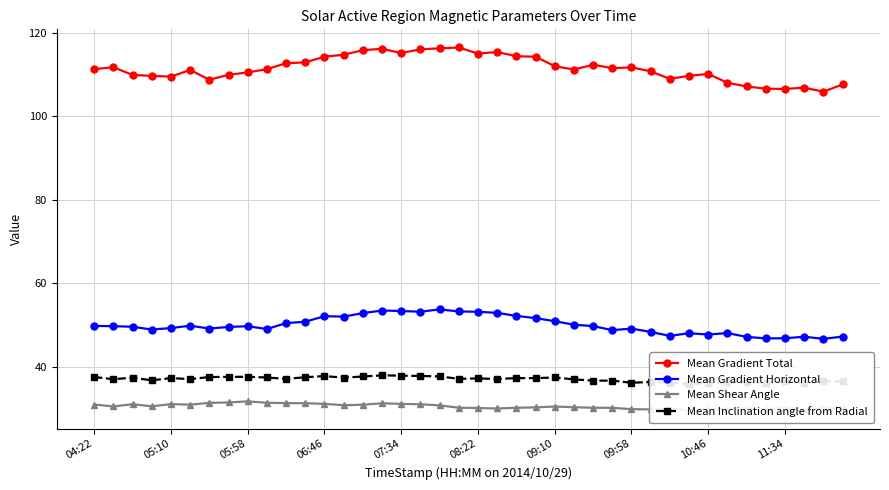

At which category is the sum across all series the highest?

15